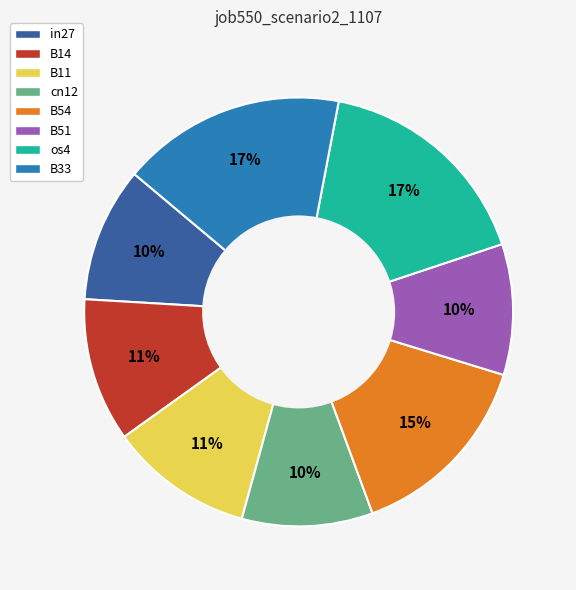

To the nearest percent, what is the average slice percentage?

12%